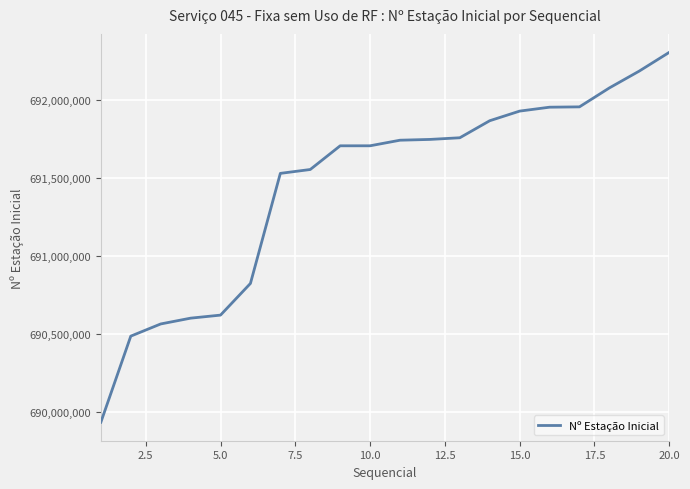

What is the maximum value shown in the chart?

692303146